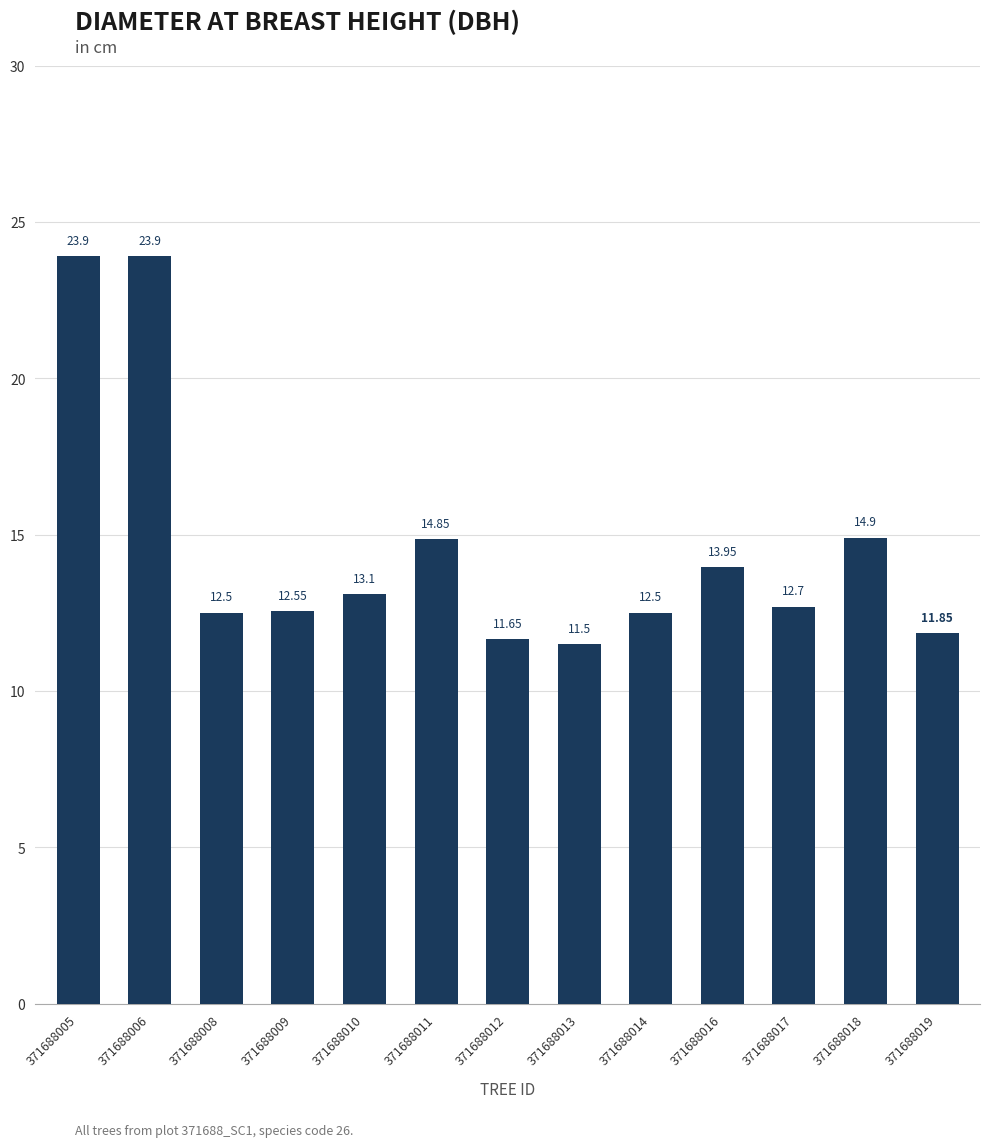

What is the value of the 3rd bar from the left?

12.5